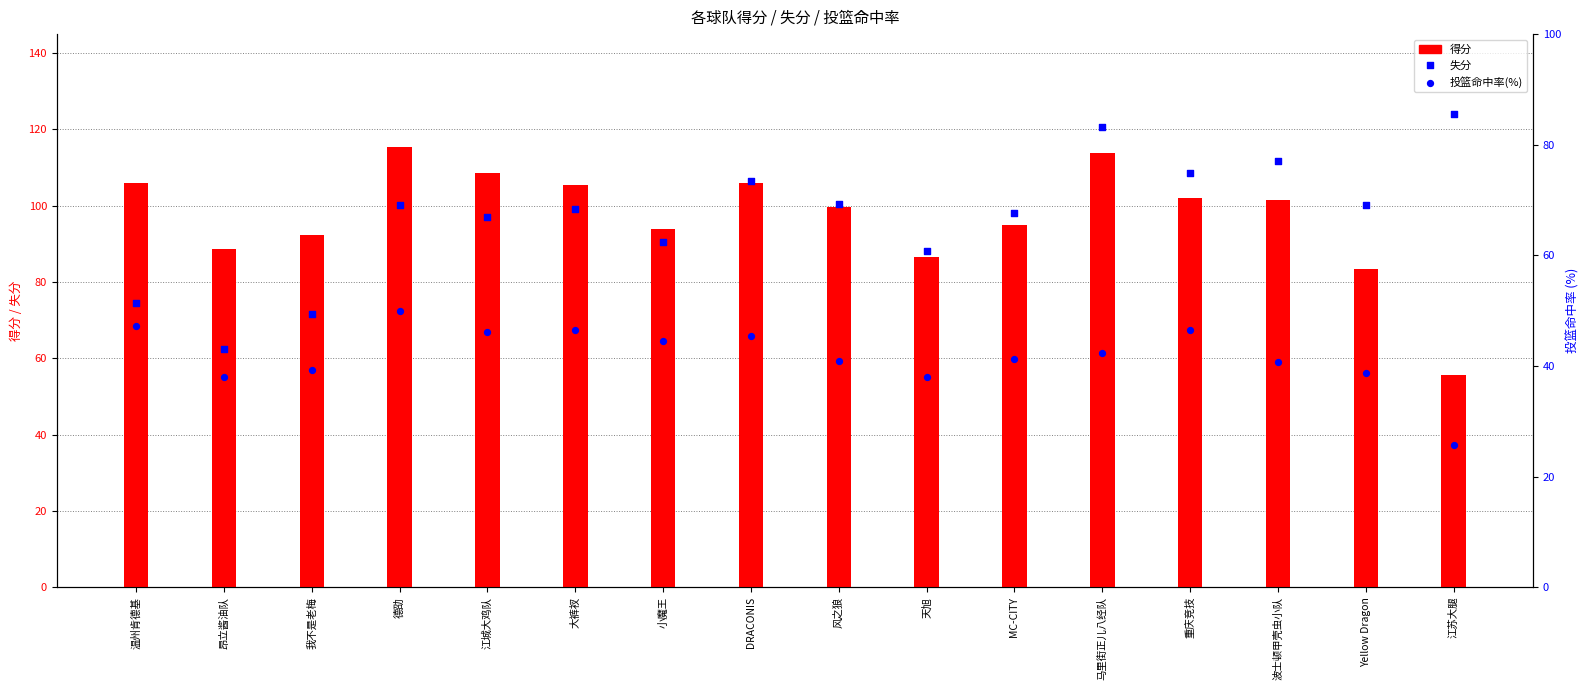

At how many categories does at least one series exceed 28?

16